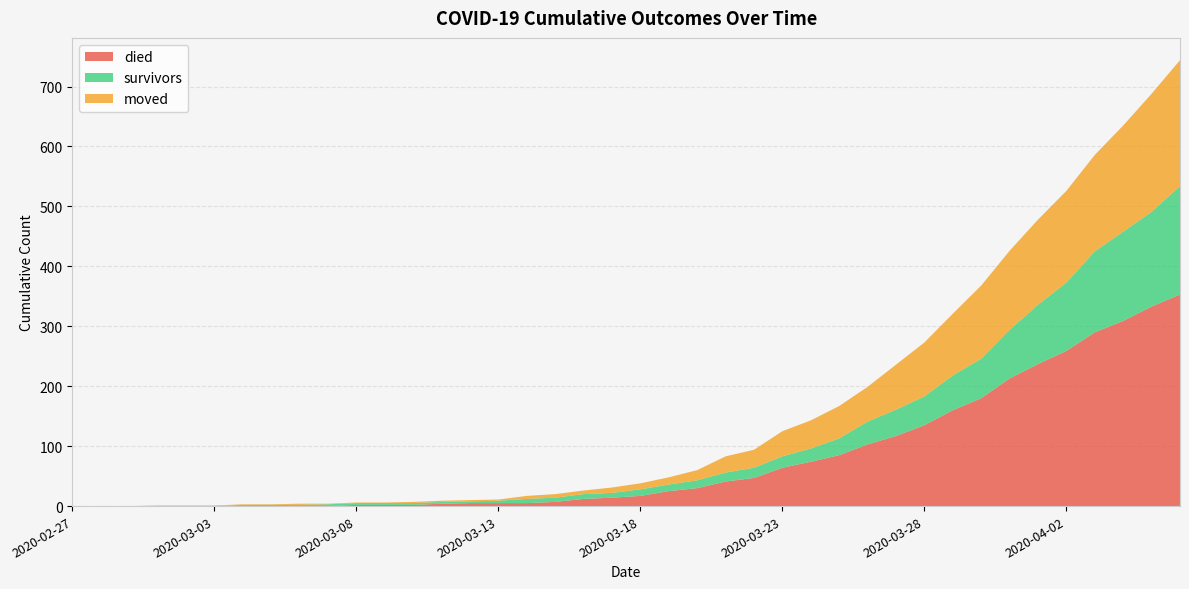

Reading left to right, extract all data points from this chart.

died: 2020-02-27=0	2020-02-28=0	2020-02-29=0	2020-03-01=0	2020-03-02=0	2020-03-03=0	2020-03-04=0	2020-03-05=0	2020-03-06=0	2020-03-07=0	2020-03-08=2	2020-03-09=2	2020-03-10=2	2020-03-11=4	2020-03-12=5	2020-03-13=5	2020-03-14=5	2020-03-15=7	2020-03-16=12	2020-03-17=14	2020-03-18=17	2020-03-19=25	2020-03-20=30	2020-03-21=41	2020-03-22=47	2020-03-23=64	2020-03-24=74	2020-03-25=85	2020-03-26=103	2020-03-27=117	2020-03-28=135	2020-03-29=160	2020-03-30=180	2020-03-31=213	2020-04-01=237	2020-04-02=259	2020-04-03=290	2020-04-04=309	2020-04-05=333	2020-04-06=353
survivors: 2020-02-27=0	2020-02-28=0	2020-02-29=0	2020-03-01=0	2020-03-02=0	2020-03-03=0	2020-03-04=2	2020-03-05=2	2020-03-06=2	2020-03-07=3	2020-03-08=3	2020-03-09=3	2020-03-10=3	2020-03-11=3	2020-03-12=3	2020-03-13=4	2020-03-14=7	2020-03-15=7	2020-03-16=8	2020-03-17=8	2020-03-18=11	2020-03-19=11	2020-03-20=13	2020-03-21=15	2020-03-22=17	2020-03-23=19	2020-03-24=22	2020-03-25=28	2020-03-26=38	2020-03-27=44	2020-03-28=48	2020-03-29=58	2020-03-30=66	2020-03-31=81	2020-04-01=99	2020-04-02=114	2020-04-03=135	2020-04-04=149	2020-04-05=158	2020-04-06=181
moved: 2020-02-27=0	2020-02-28=0	2020-02-29=0	2020-03-01=1	2020-03-02=1	2020-03-03=1	2020-03-04=1	2020-03-05=1	2020-03-06=2	2020-03-07=1	2020-03-08=1	2020-03-09=1	2020-03-10=2	2020-03-11=2	2020-03-12=2	2020-03-13=2	2020-03-14=5	2020-03-15=6	2020-03-16=6	2020-03-17=9	2020-03-18=10	2020-03-19=12	2020-03-20=17	2020-03-21=27	2020-03-22=30	2020-03-23=42	2020-03-24=47	2020-03-25=54	2020-03-26=58	2020-03-27=75	2020-03-28=90	2020-03-29=103	2020-03-30=122	2020-03-31=132	2020-04-01=142	2020-04-02=153	2020-04-03=161	2020-04-04=177	2020-04-05=197	2020-04-06=210